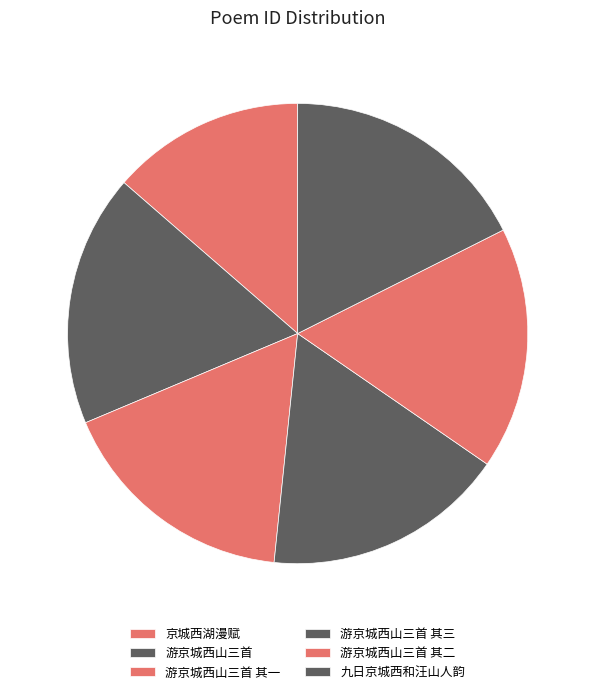

How many slices are in this pie chart?

6